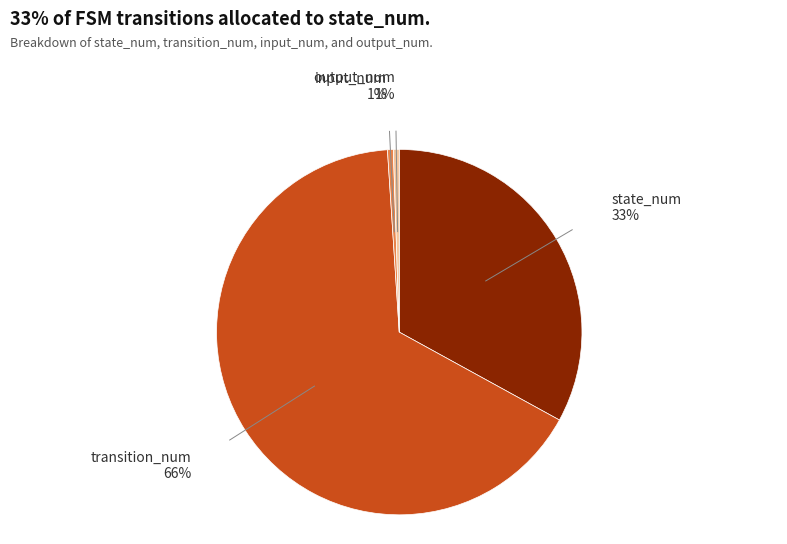

Between state_num and input_num, which is larger?

state_num